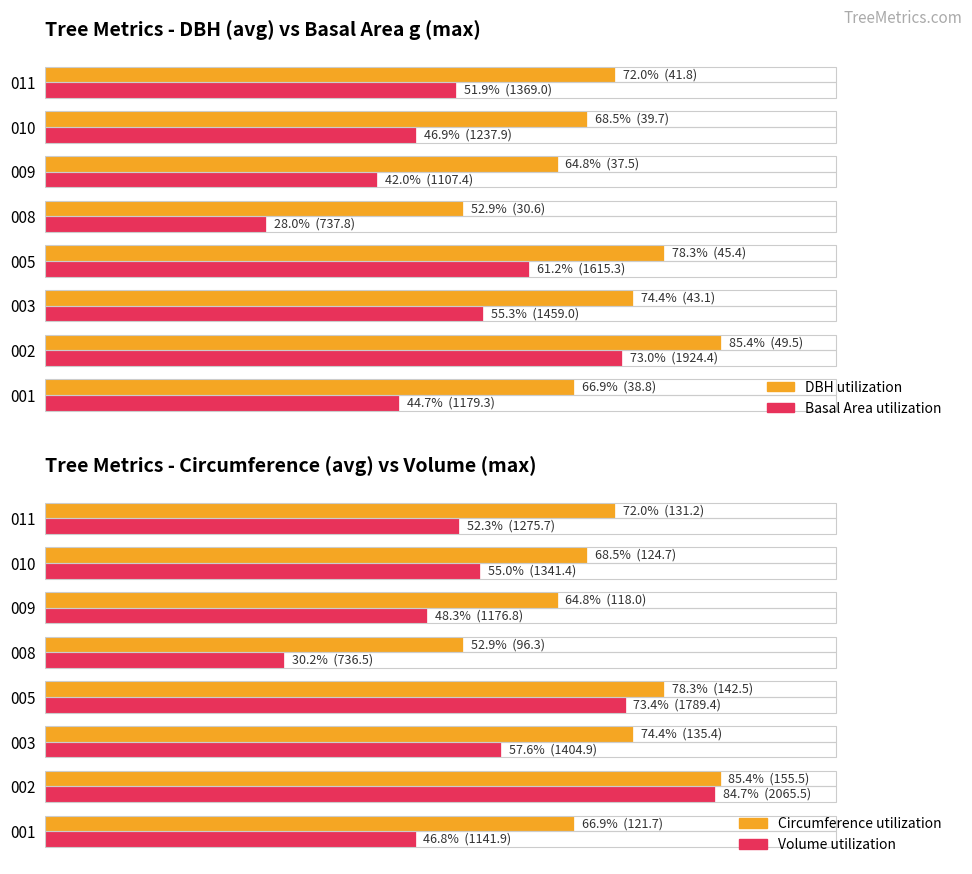

Does the chart contain stacked bars?

No